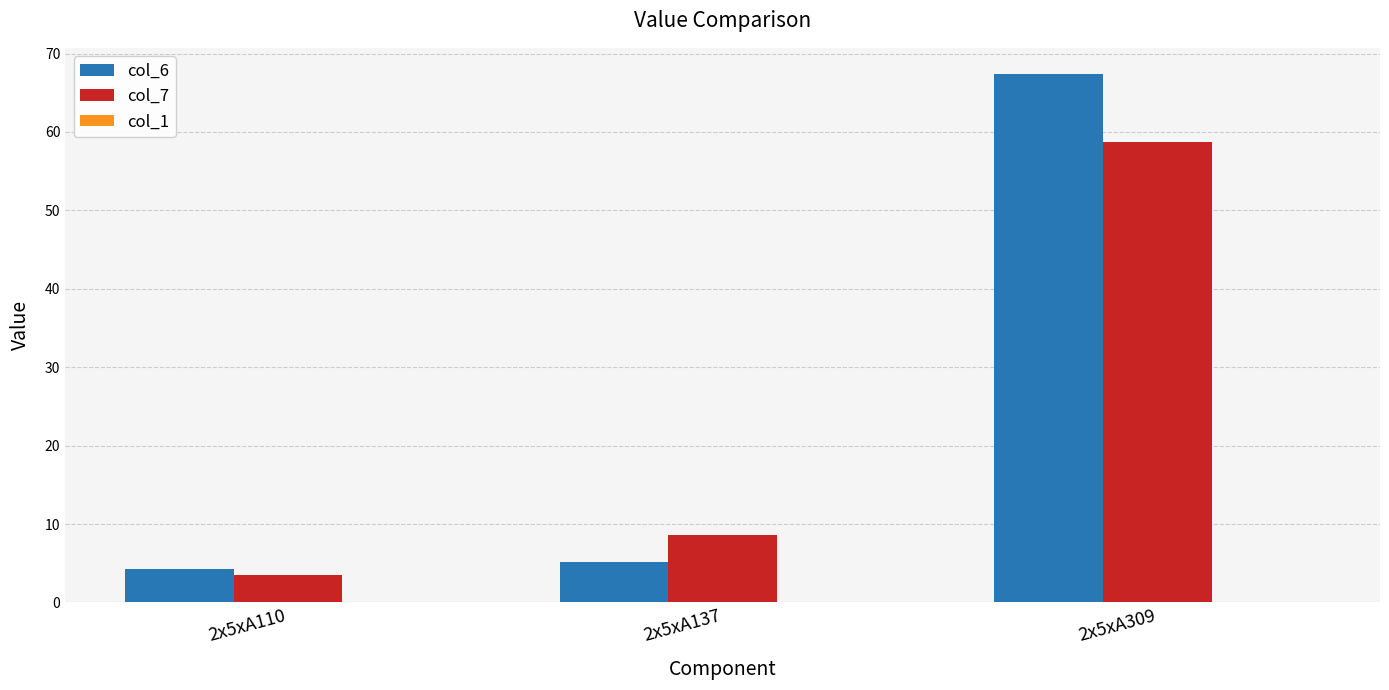

What is the highest value of the col_7 series?

58.8